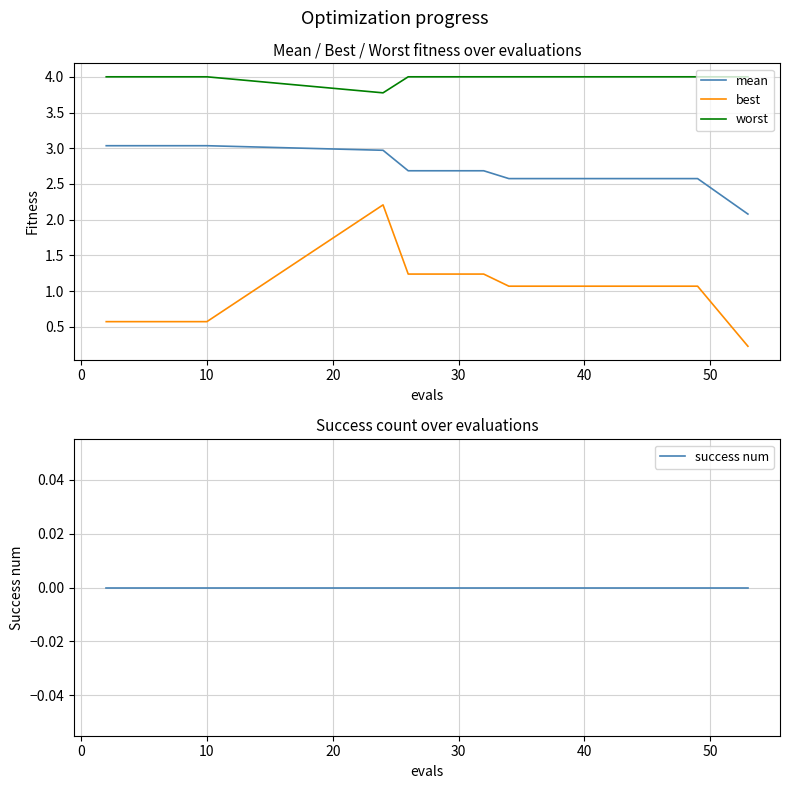

How many data points in best are less than 1?

6